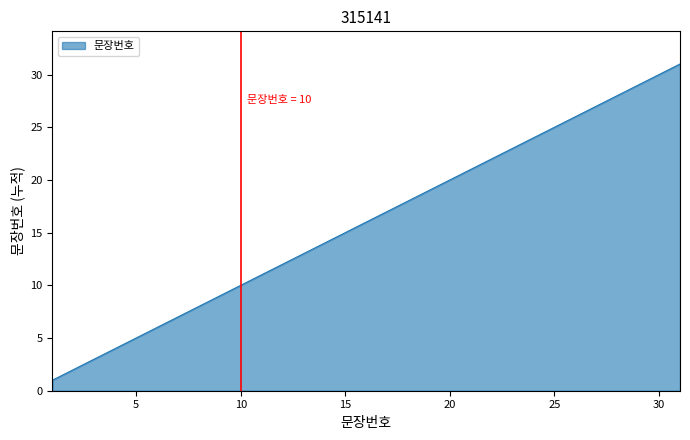

What is the difference between the maximum and minimum values?

30